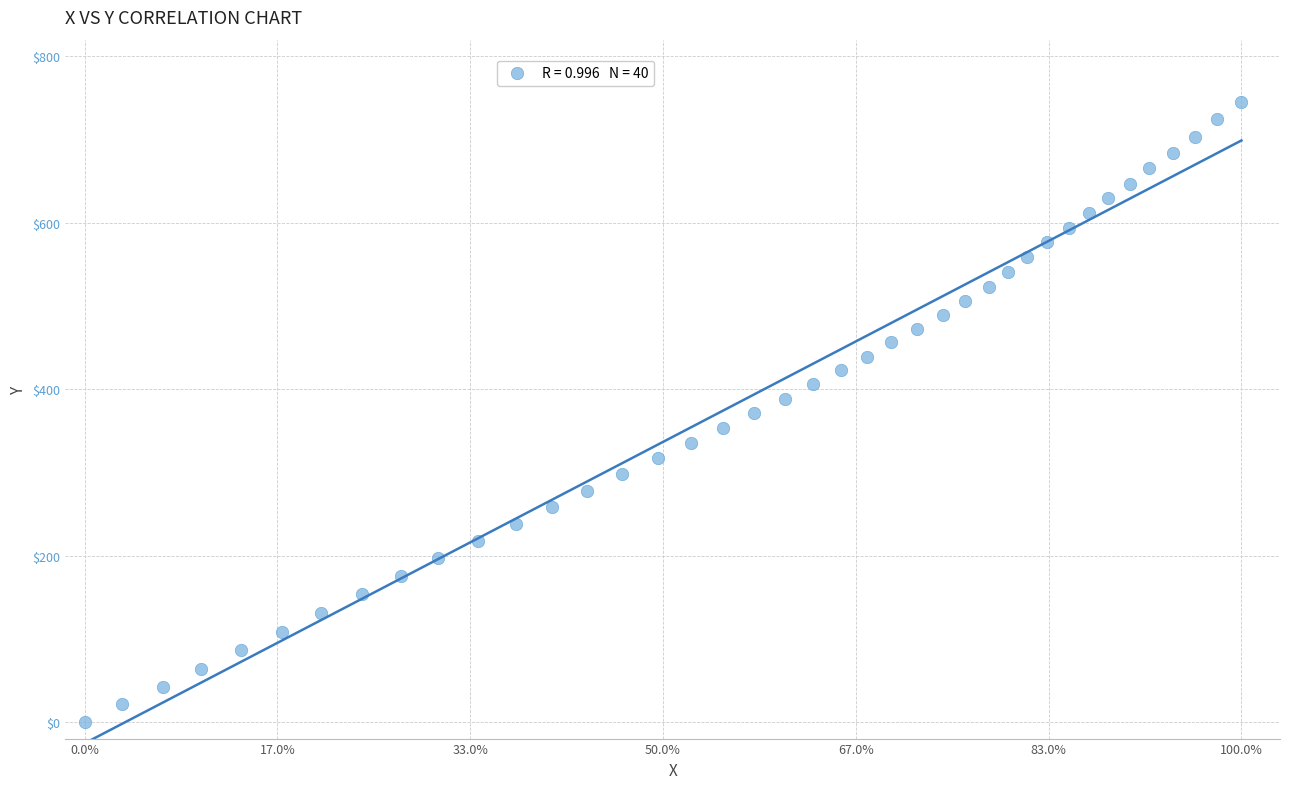

What is the range of X values (max minus min)?

300.0